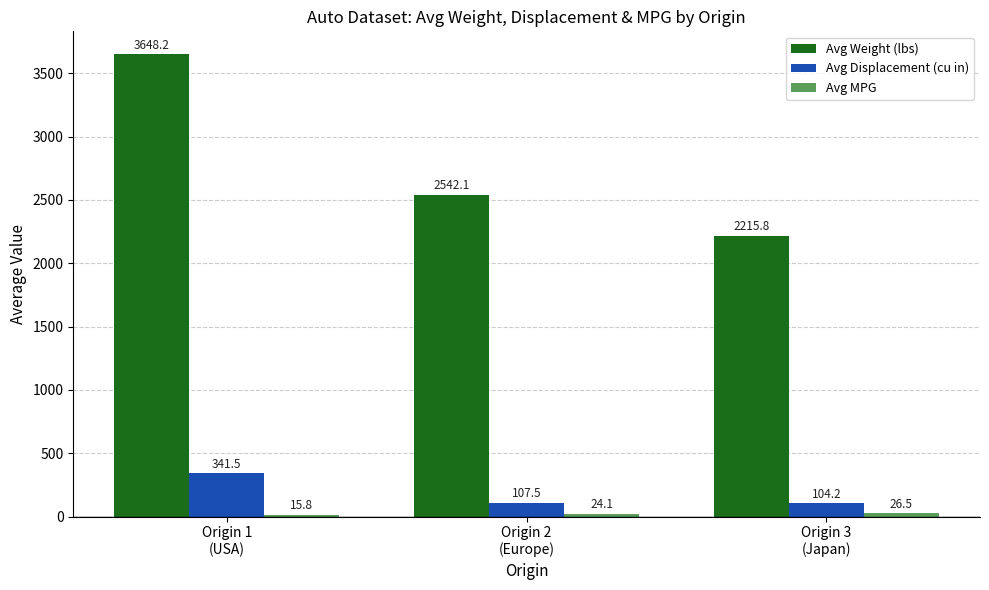

Which series has the largest range (max minus min)?

Avg Weight (lbs)